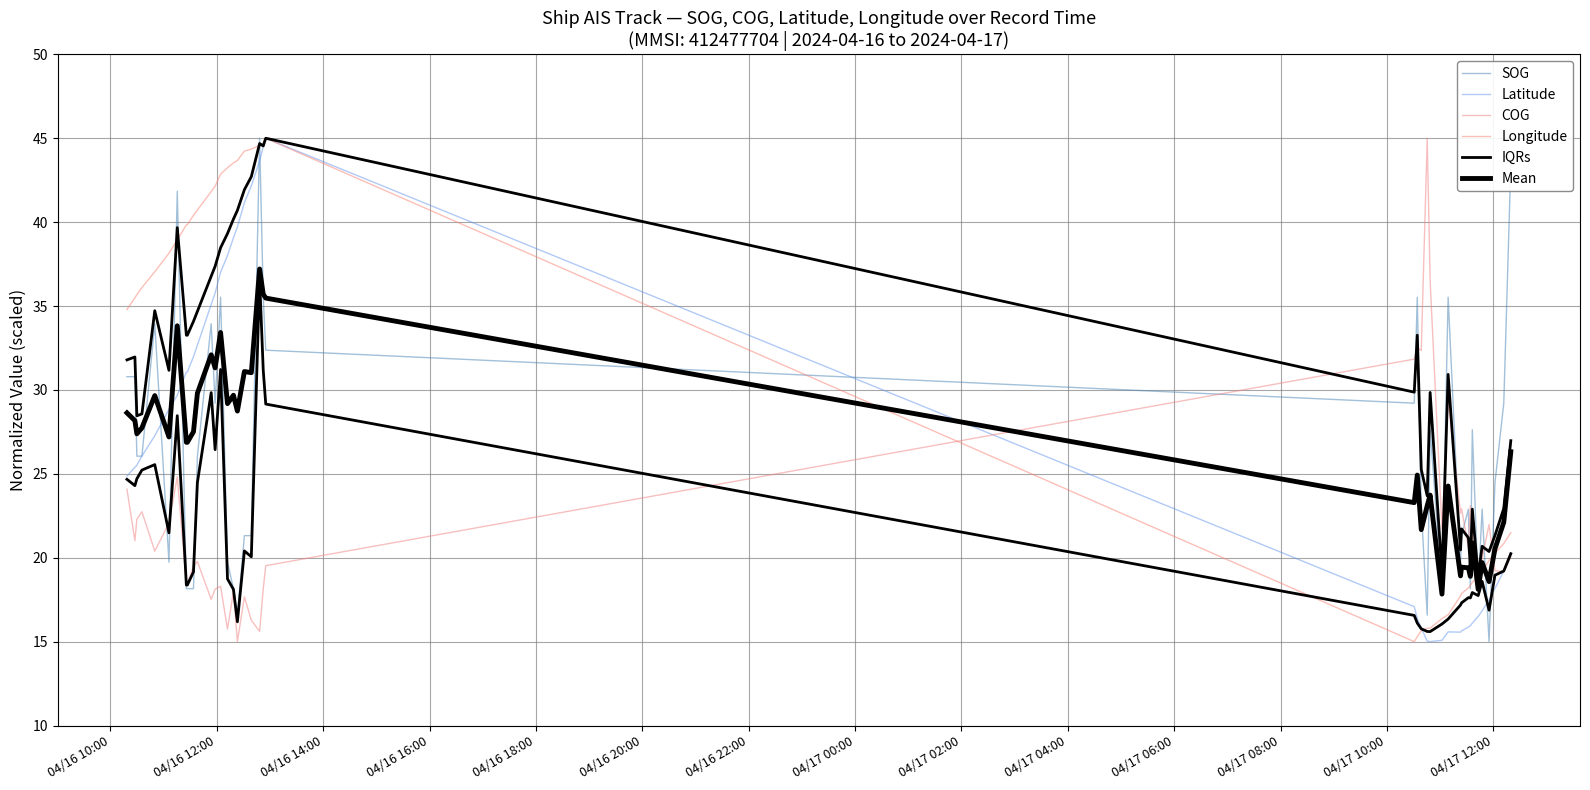

At how many categories does at least one series exceed 22?

37